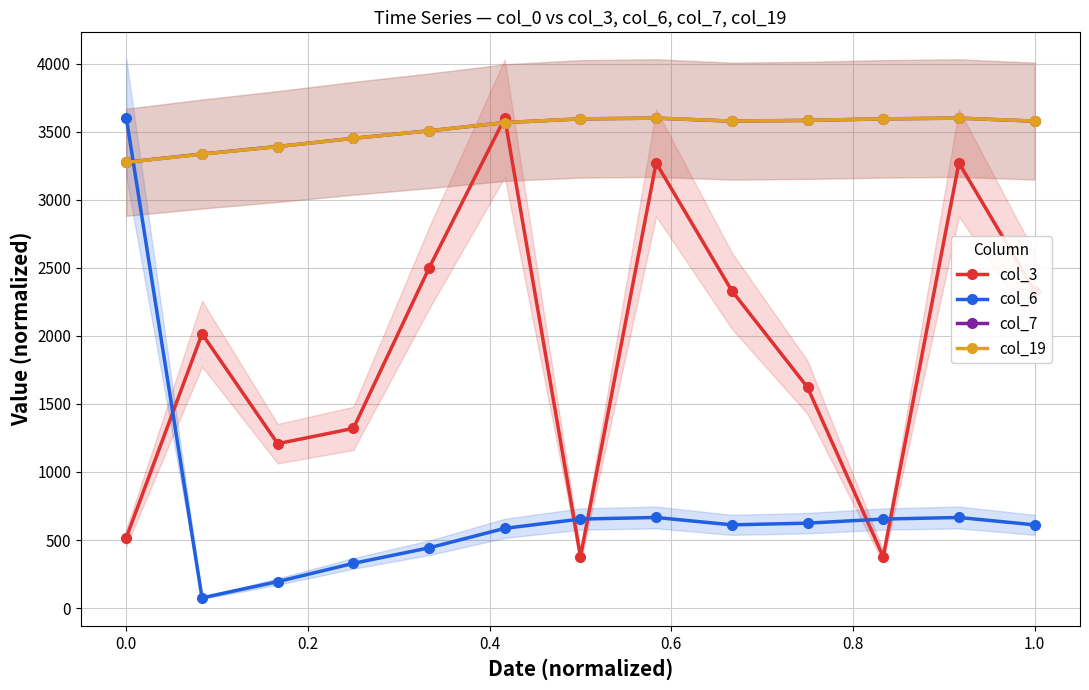

What is the maximum value for col_19?

3600.0